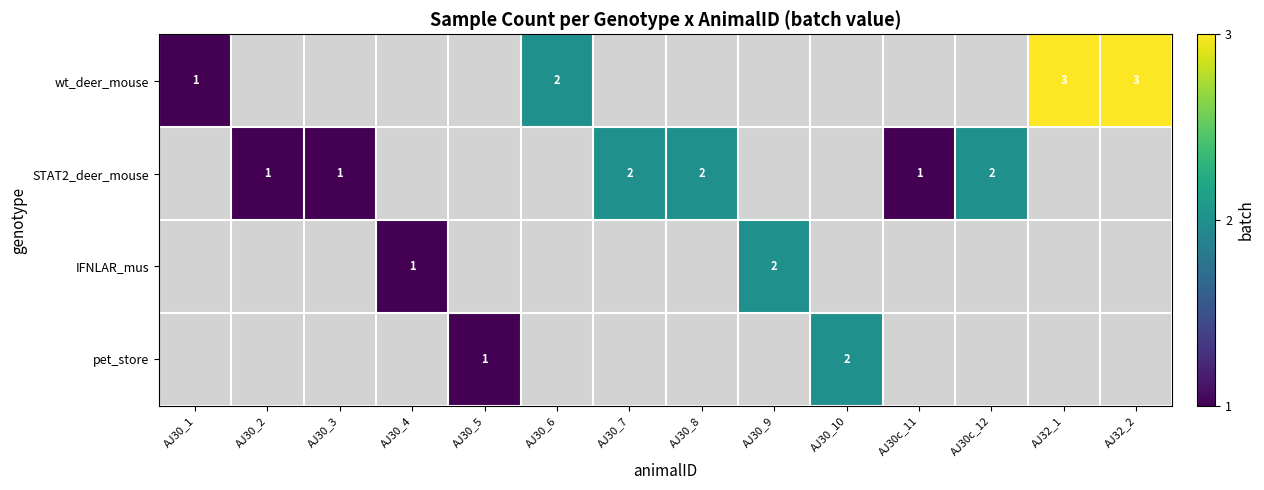

At which category is the sum across all series the highest?

AJ32_1